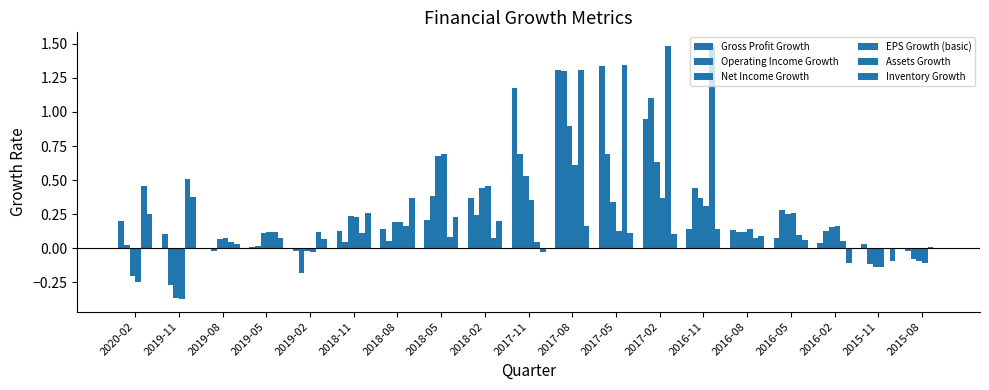

Are the bars horizontal?

No